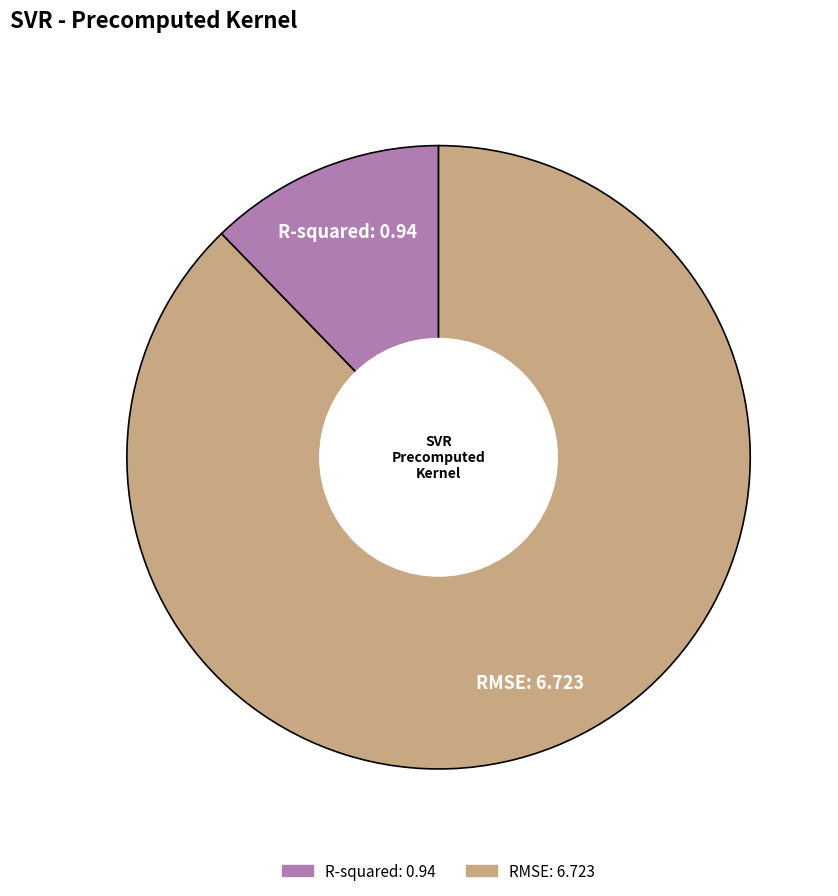

Rank the categories by value from highest to lowest.

RMSE, R-squared